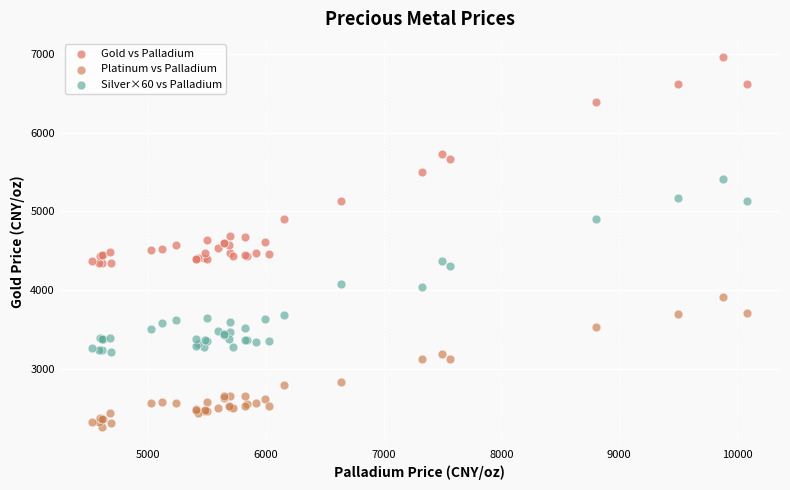

What are all the series names shown in the legend?

Gold vs Palladium, Platinum vs Palladium, Silver×60 vs Palladium